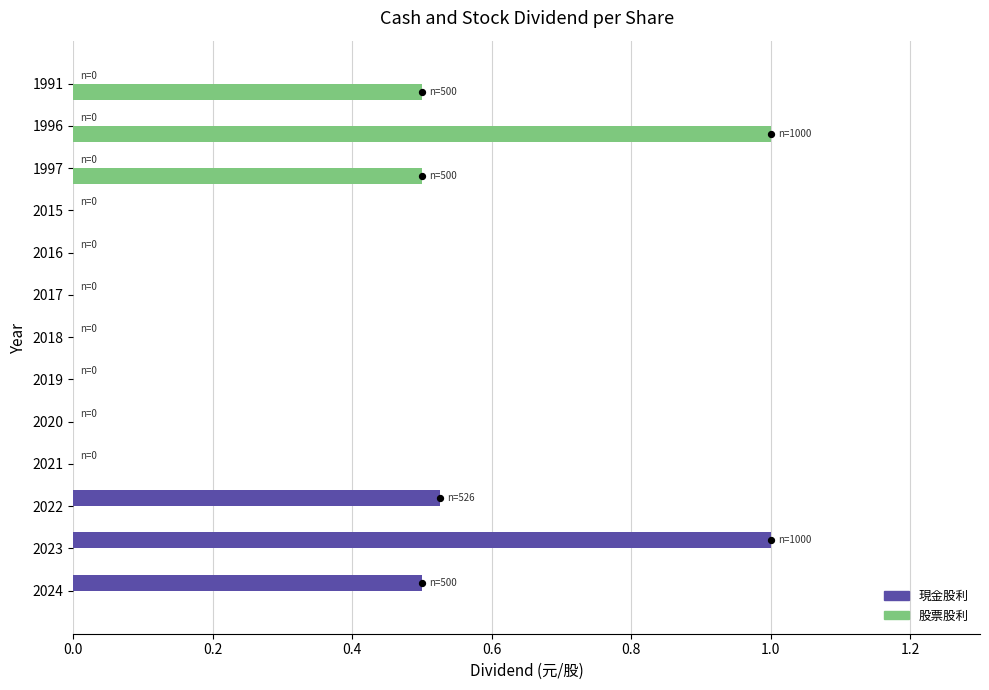

Which series has the largest Y range (max minus min)?

現金股利